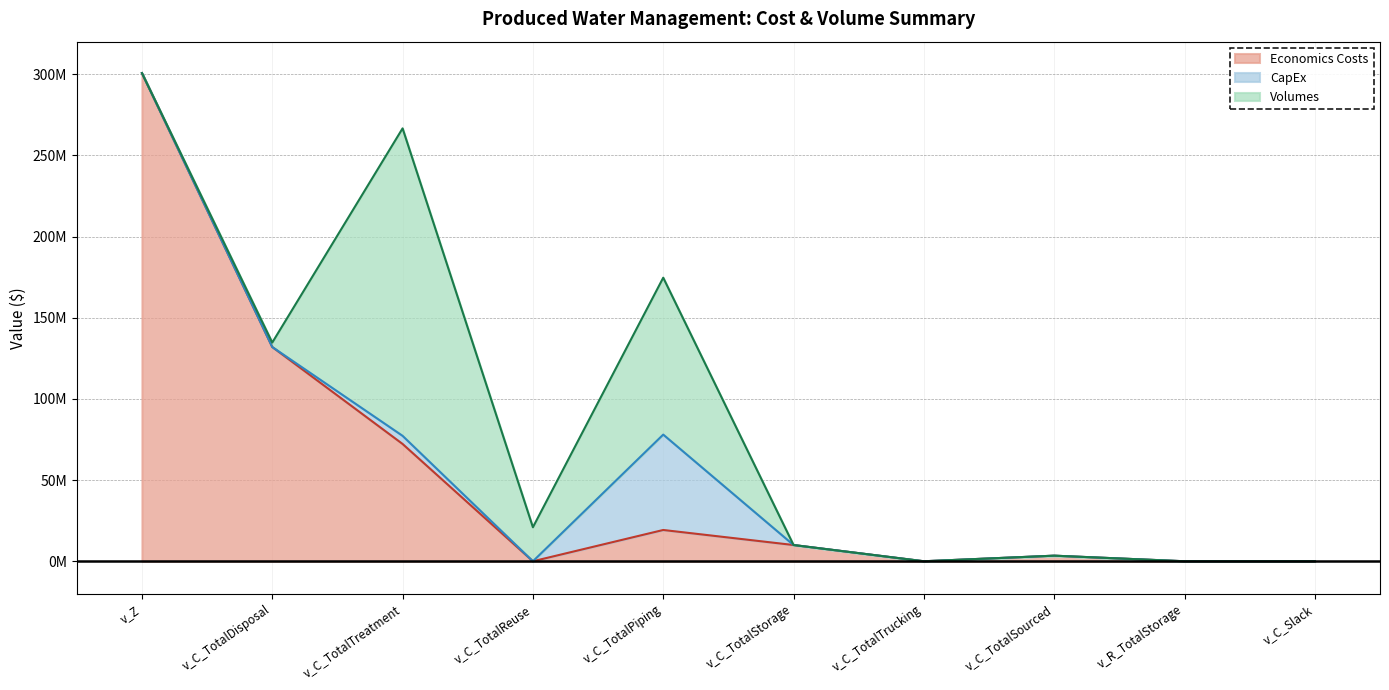

What is the spread (max minus min) of values at v_C_Slack?

0.5